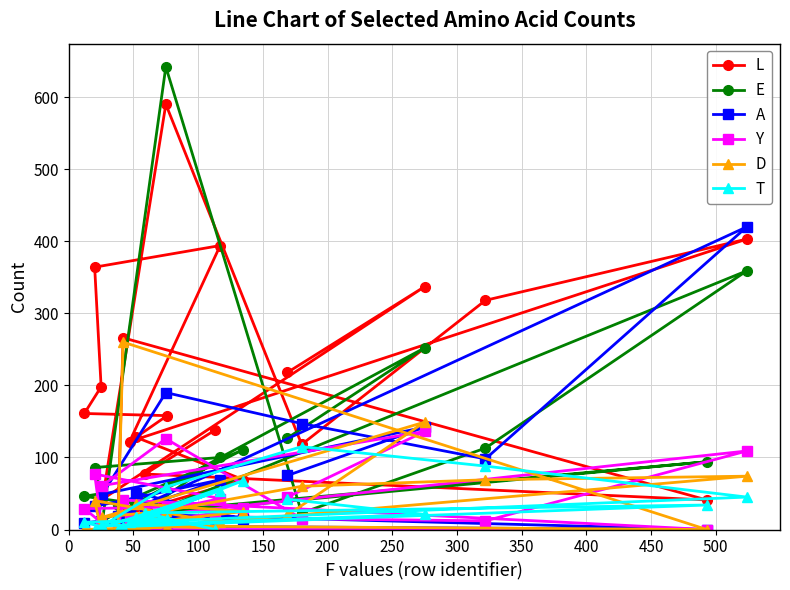

Which series has the largest total across all categories?

L